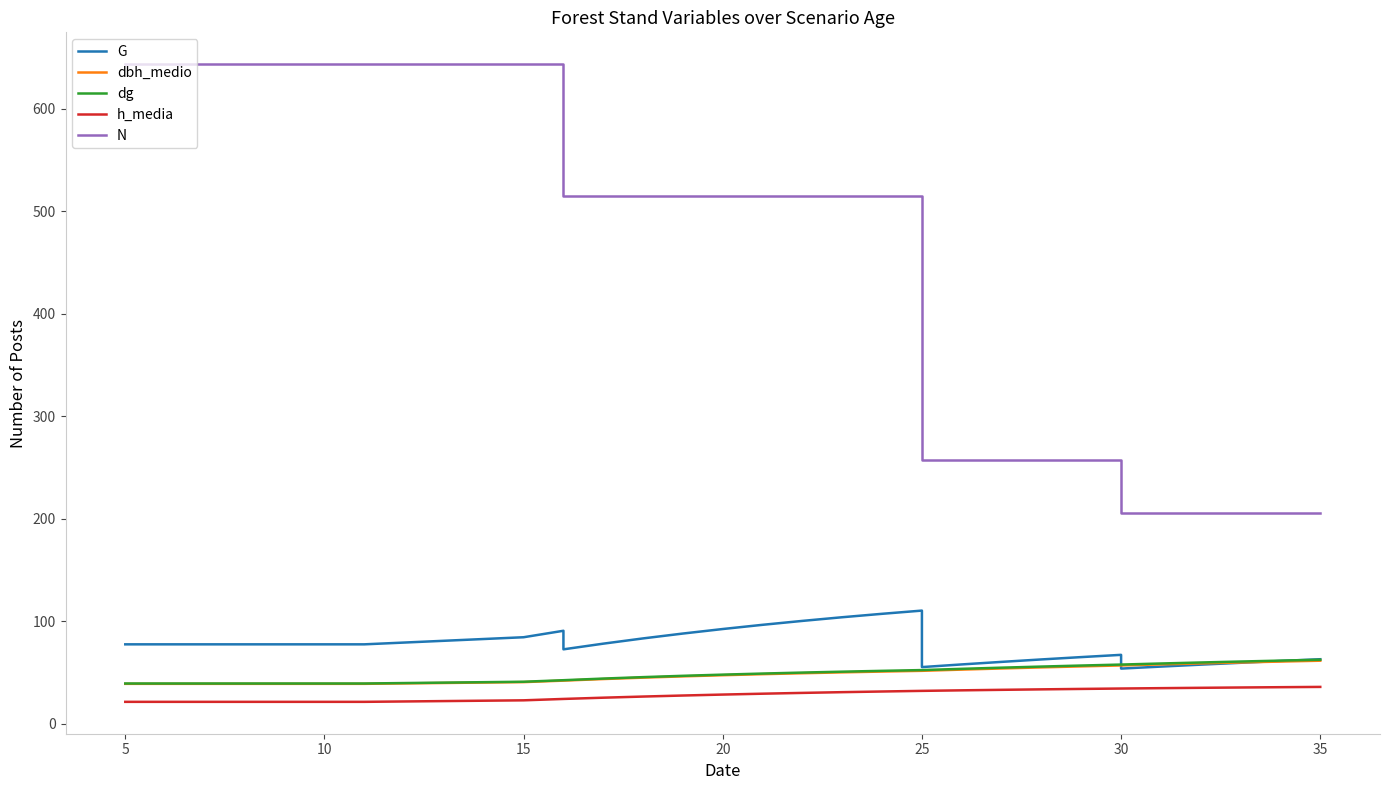

What is the average value of the G series?

76.3